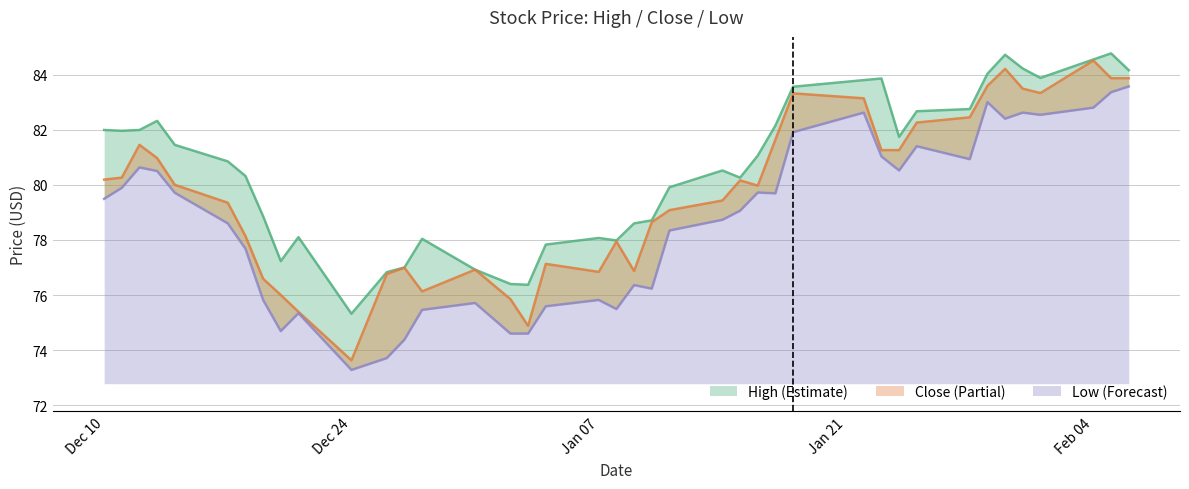

What is the difference between the maximum and minimum values in the close series?

10.9